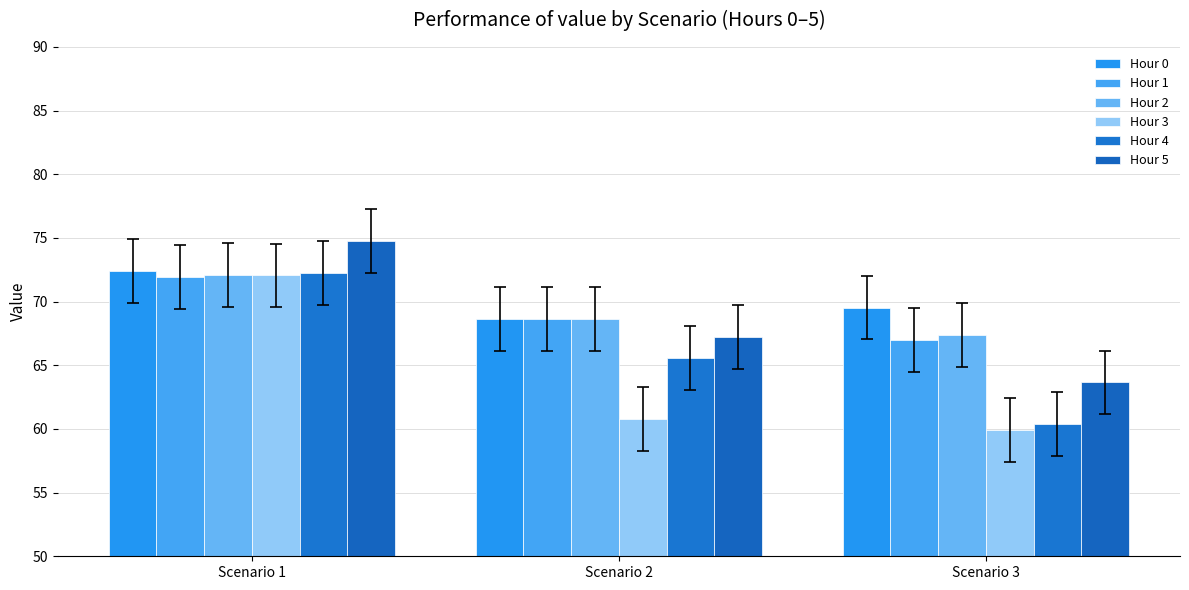

What is the difference between the Hour 2 values at Scenario 3 and Scenario 2?

1.3